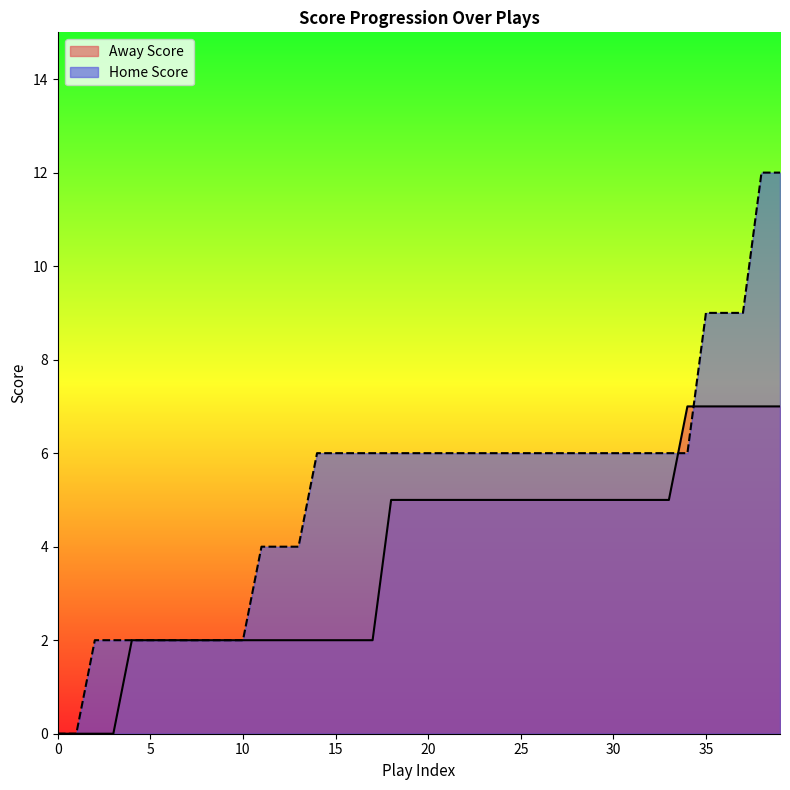

How many lines are shown in the chart?

2